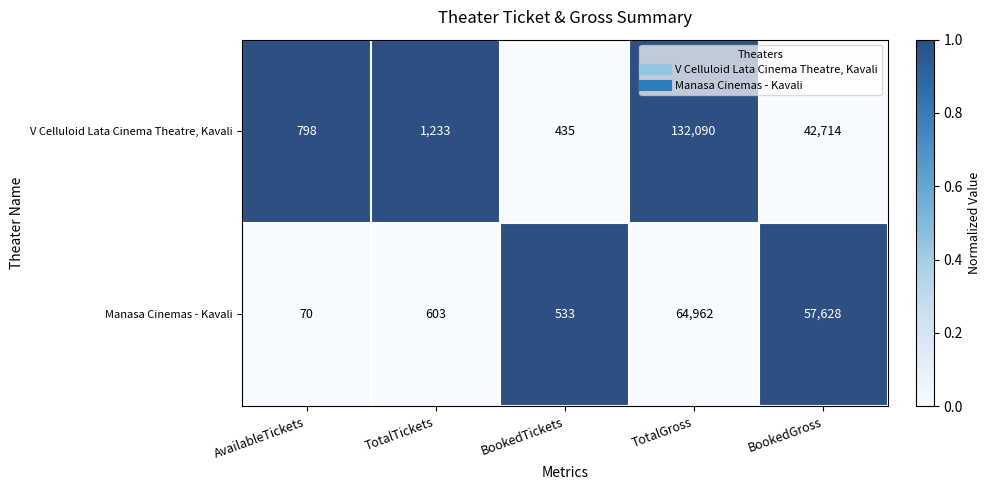

What is the spread (max minus min) of values at BookedGross?

14914